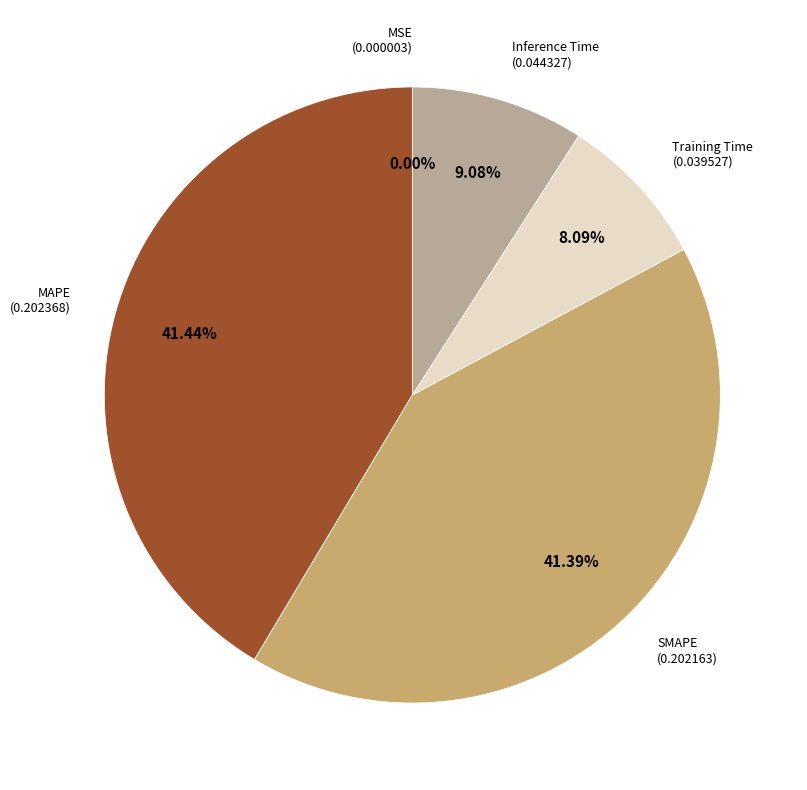

Is there a majority slice in this chart?

No